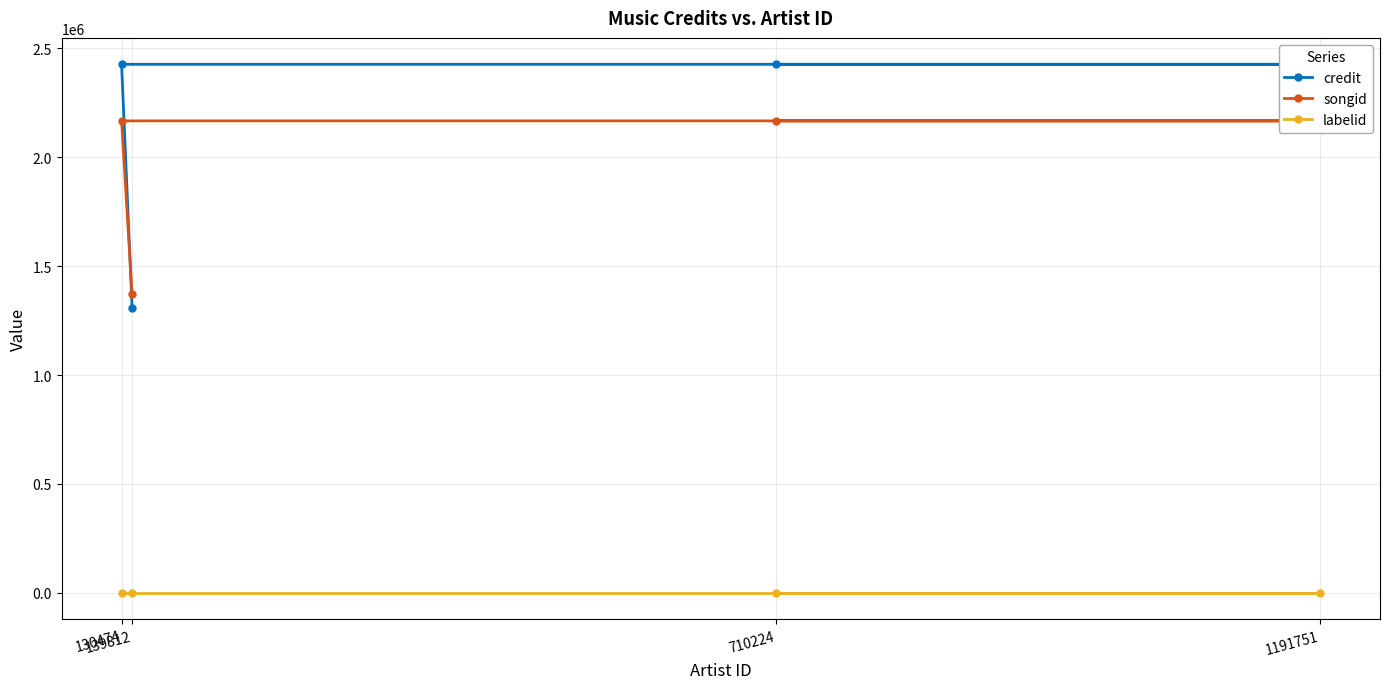

Rank the series at 139812 from lowest to highest value.

labelid, credit, songid